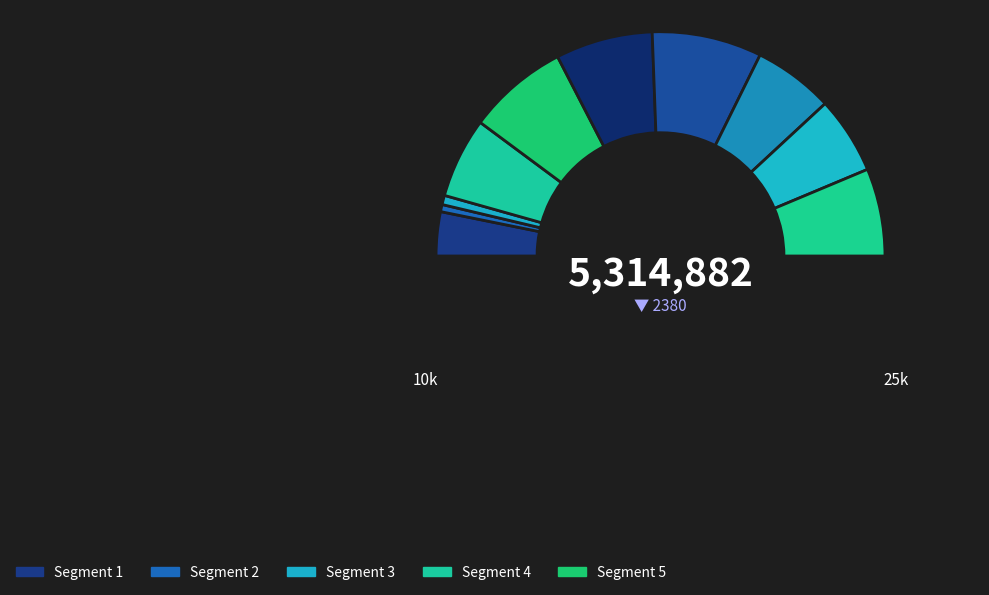

How many slices are in this pie chart?

11